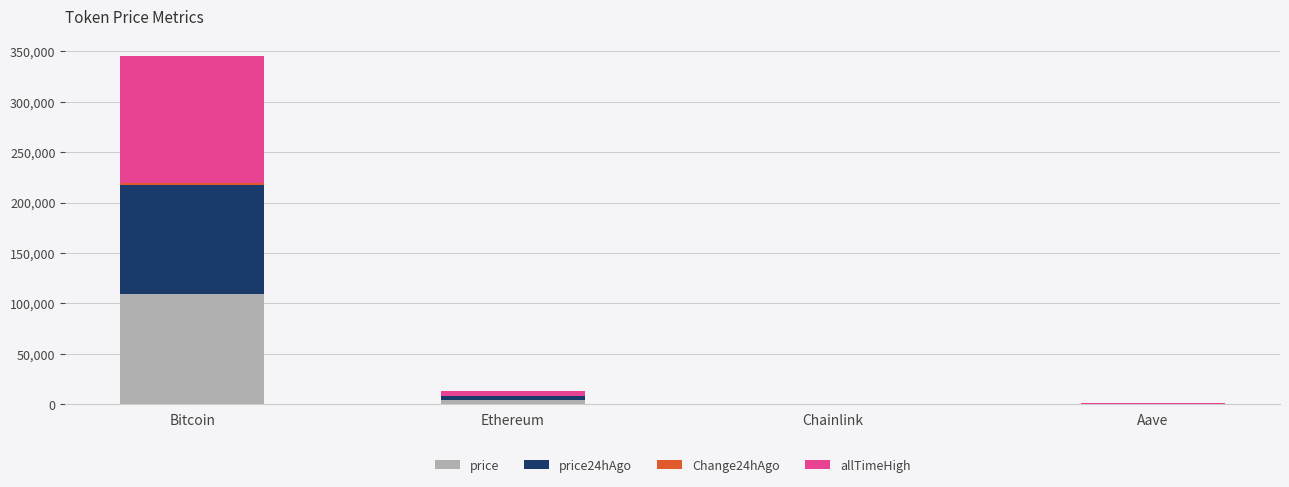

At which category is the sum across all series the highest?

Bitcoin